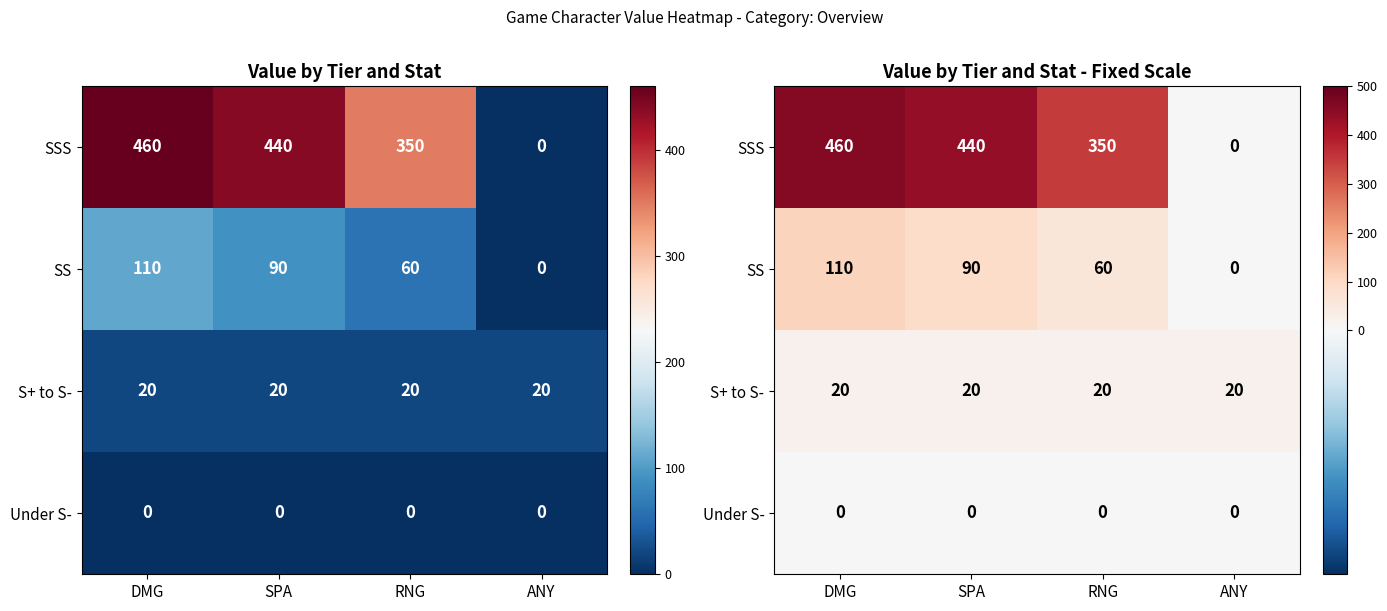

At how many categories does at least one series exceed 12?

4